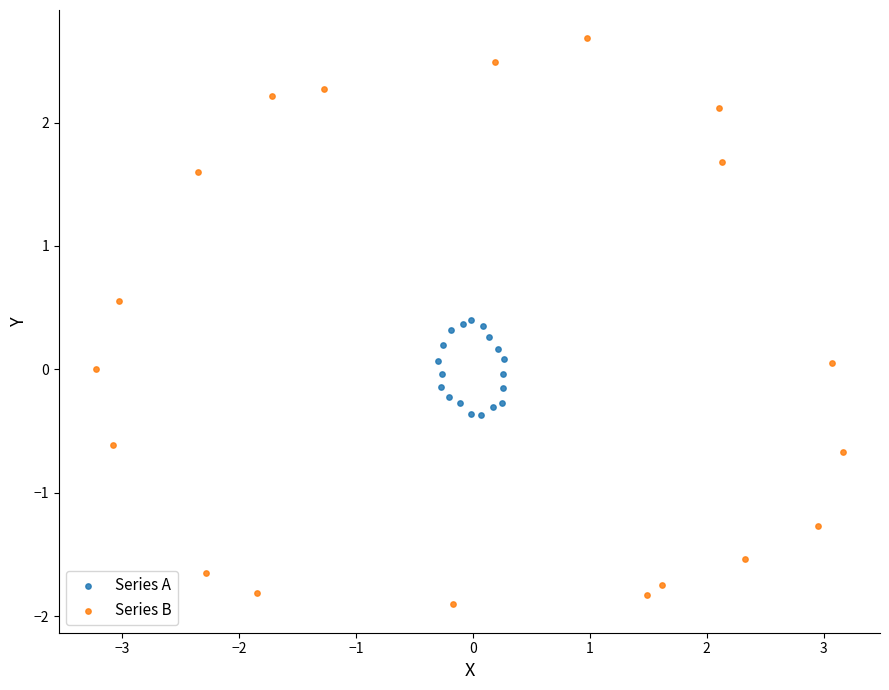

Which series reaches the minimum Y coordinate?

Series B